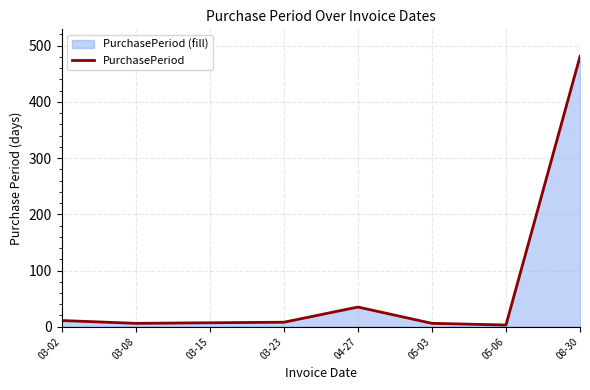

How many lines are shown in the chart?

1